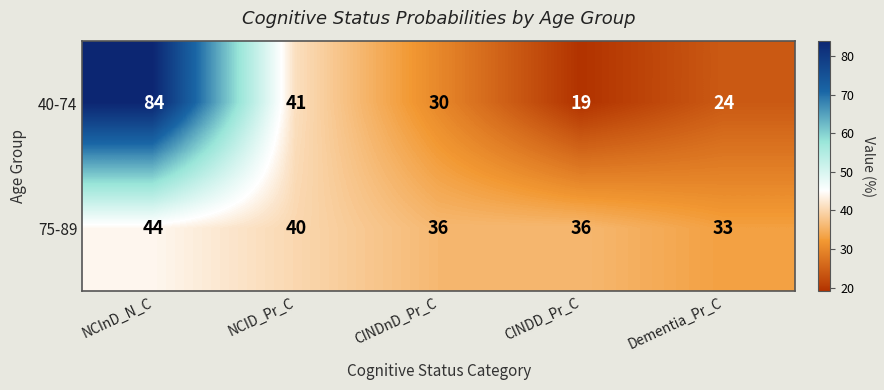

What is the difference between the second highest and minimum values in the 40-74 series?

22